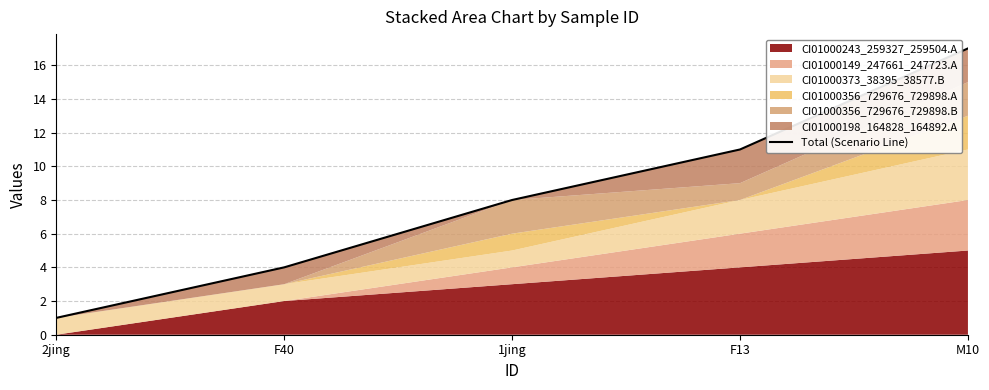

Is it true that the value at F40 is 2?

False